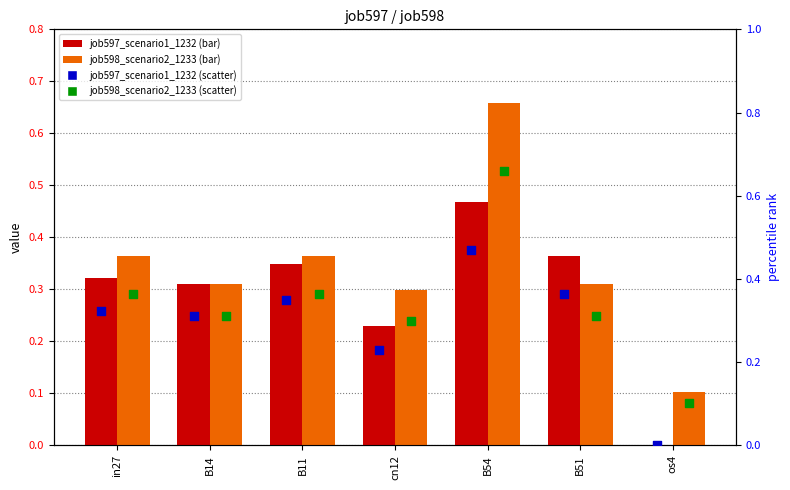

Which series contains the highest Y value?

job598_scenario2_1233